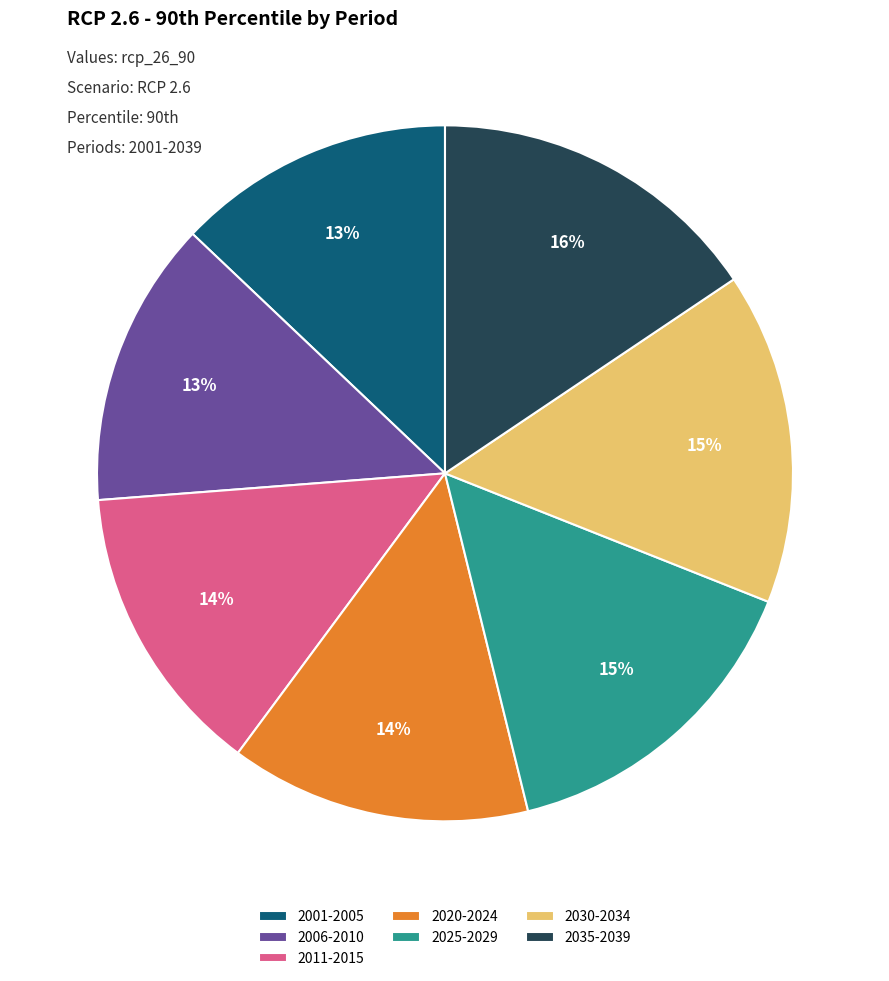

Does 2020-2024 account for over 50% of the chart?

No